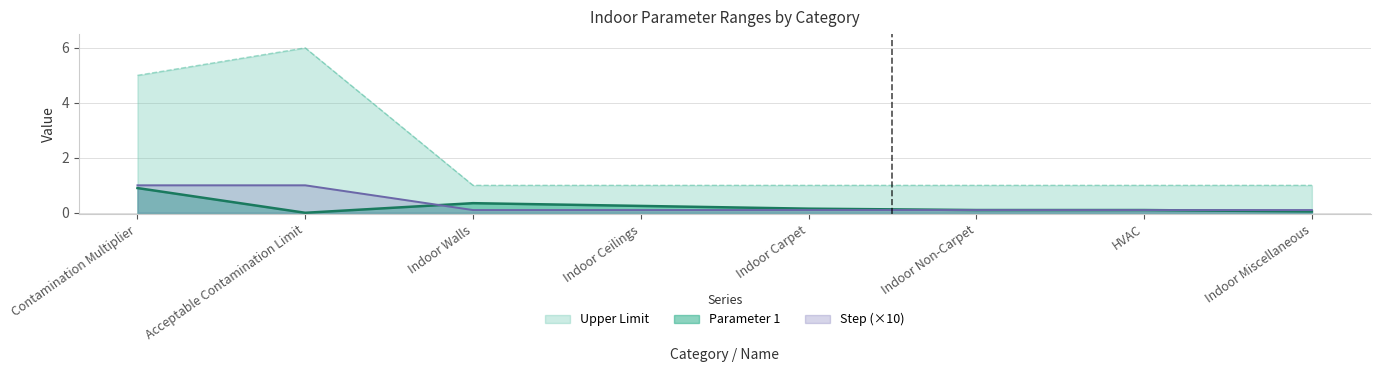

How many lines are shown in the chart?

3